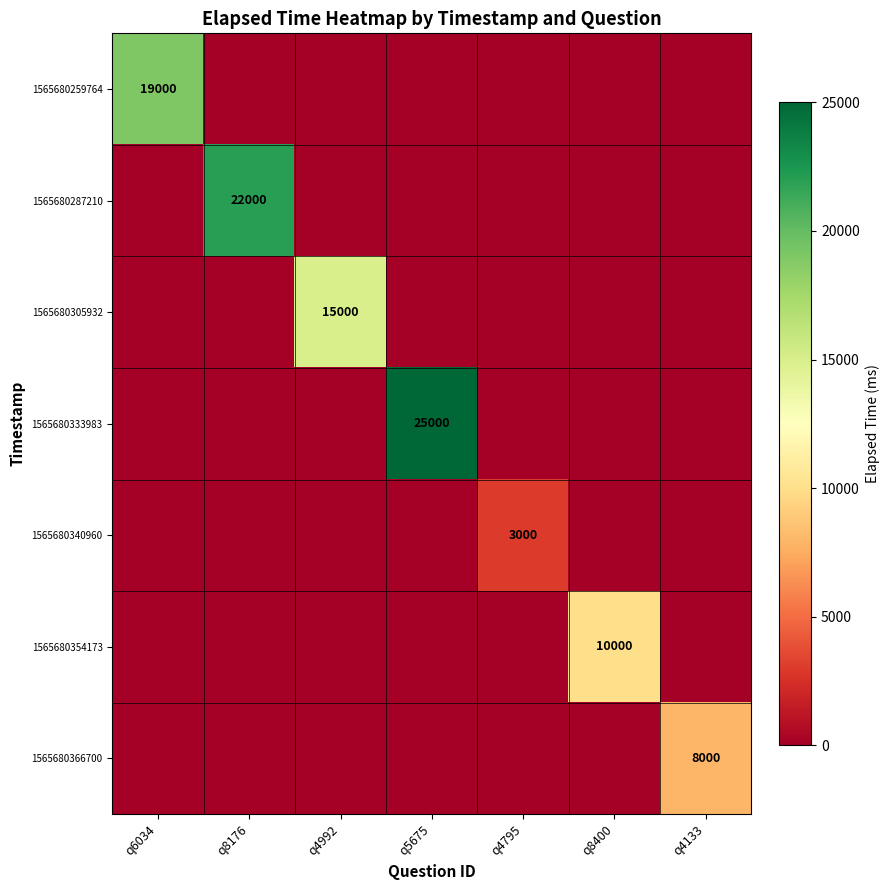

The 1565680259764 series shows 27728 at q6034. True or false?

False